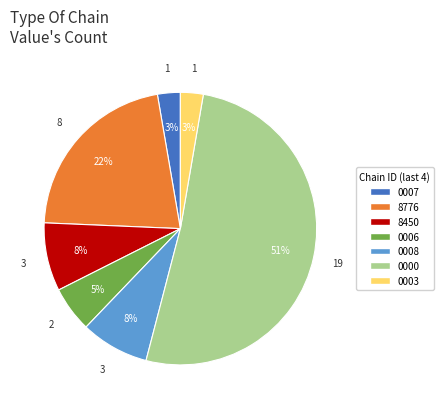

To the nearest percent, what is the average slice percentage?

14%